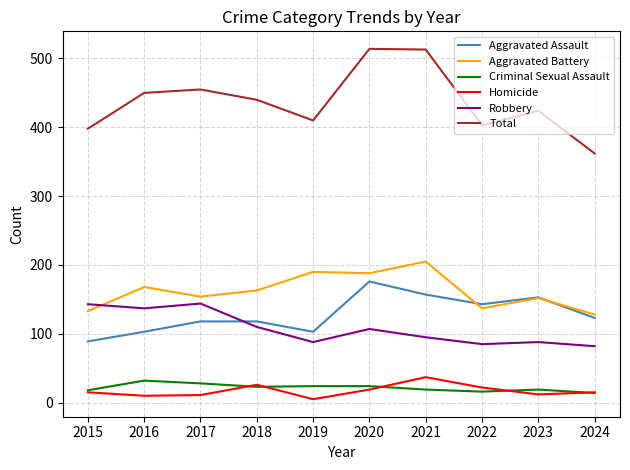

Does the chart have visible grid lines?

Yes